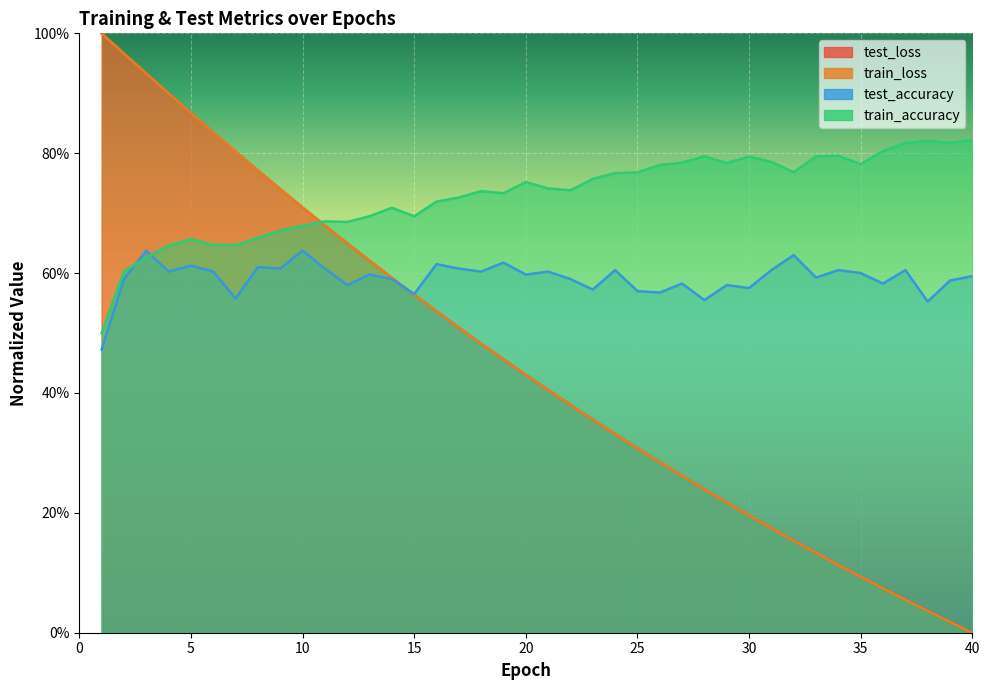

At which label is test_accuracy closest to 0?

1